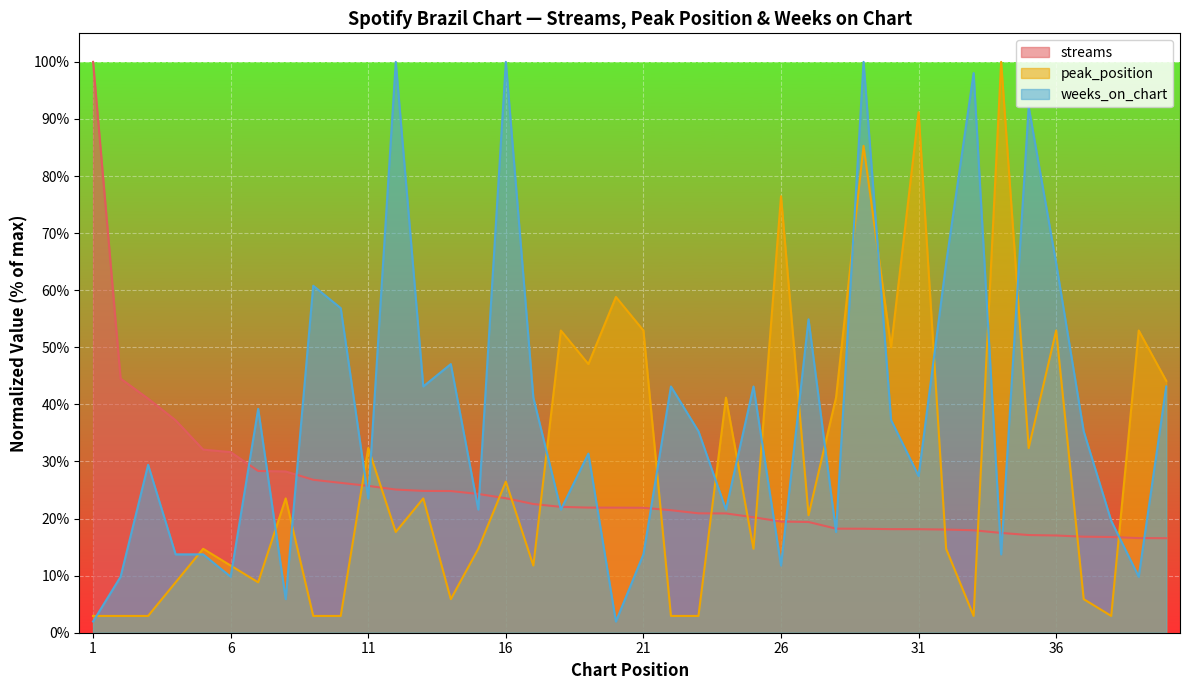

What is the smallest value displayed?

2.0